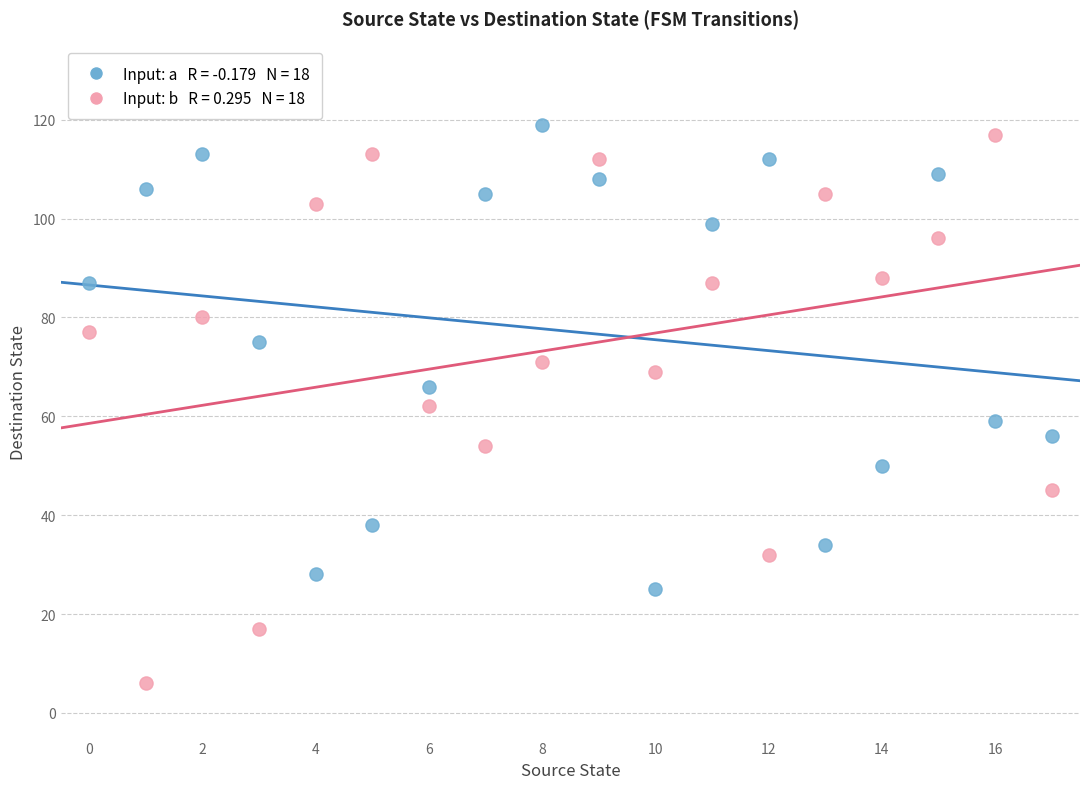

Across all data points, what is the range of Y values (max minus min)?

113